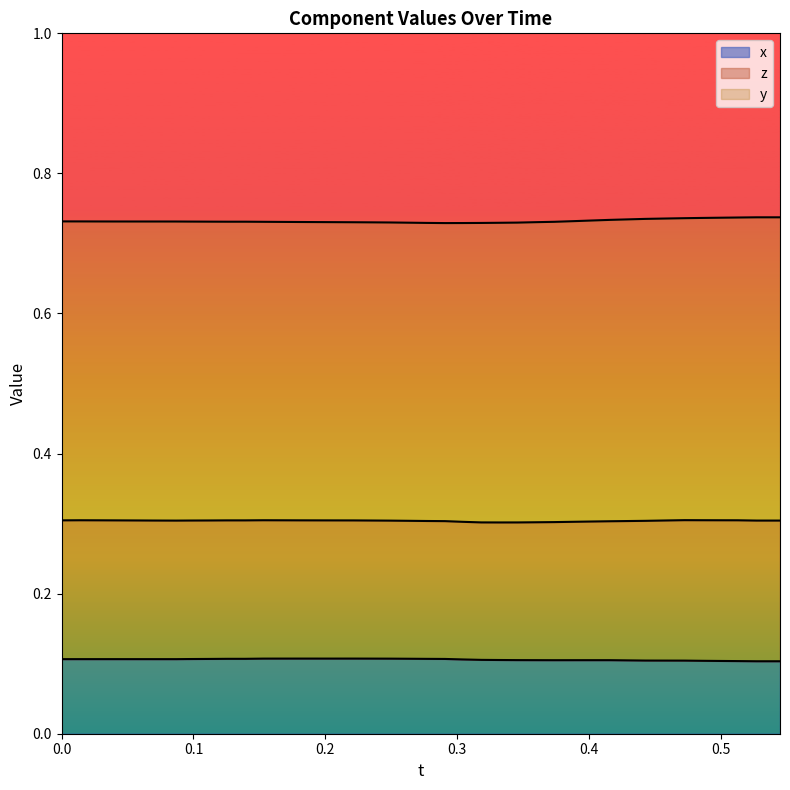

How many distinct data groups are displayed?

2